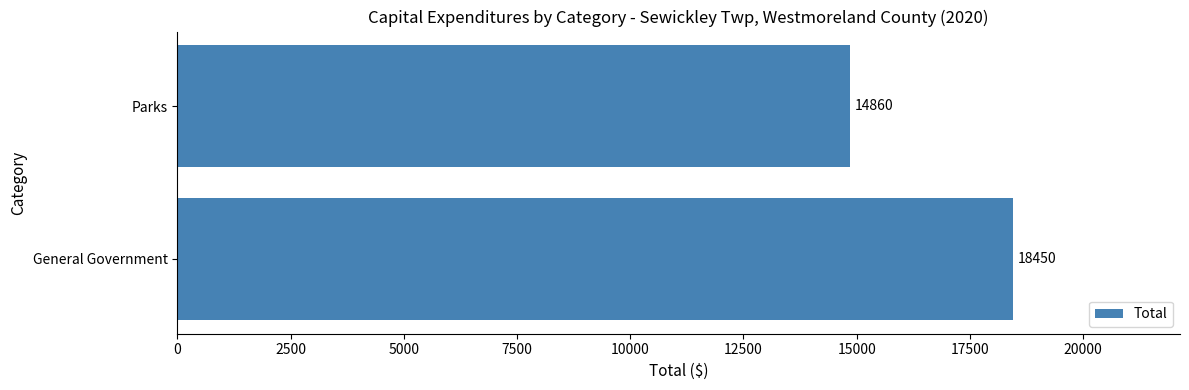

Which has a higher value, General Government or Parks?

General Government